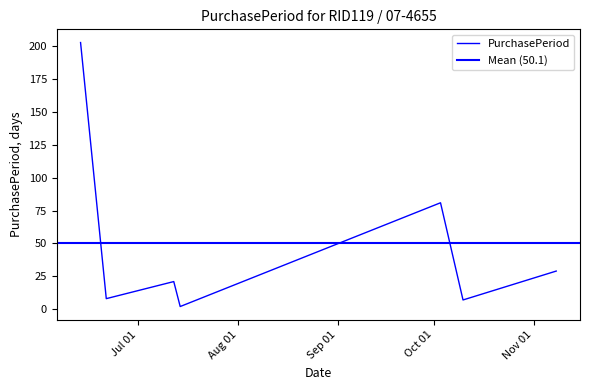

How many values are below 21?

3